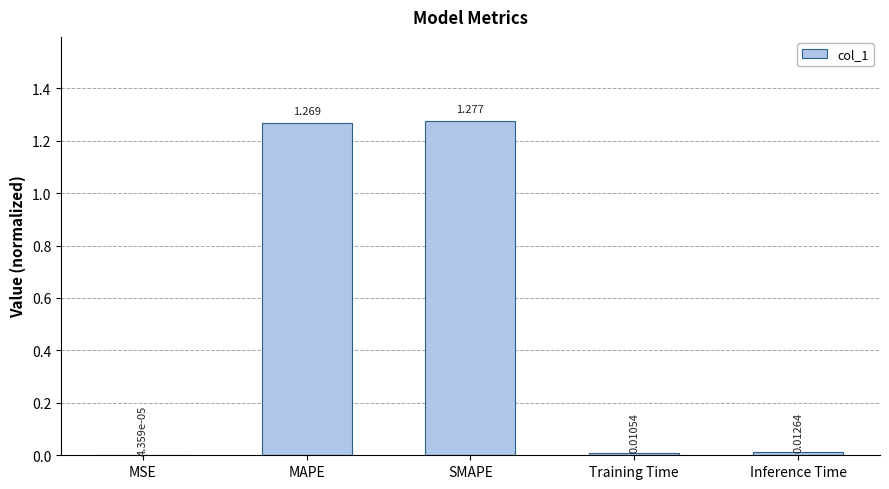

Does the chart contain stacked bars?

No